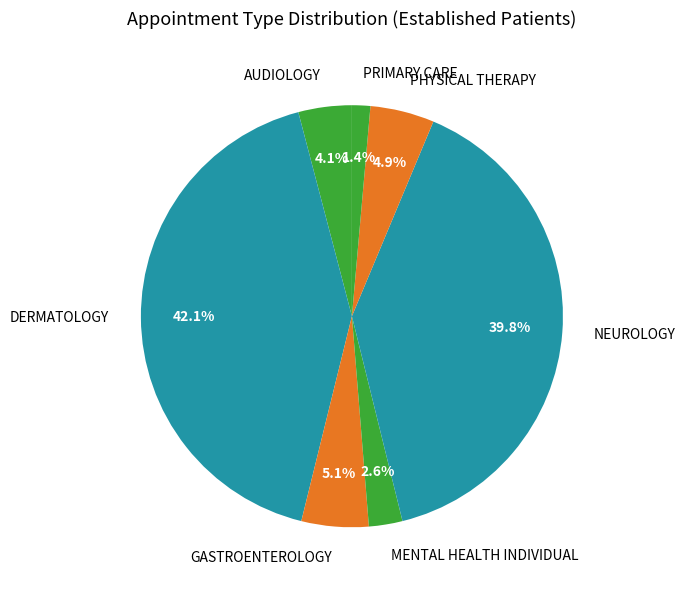

Does GASTROENTEROLOGY represent more than half of the total?

No